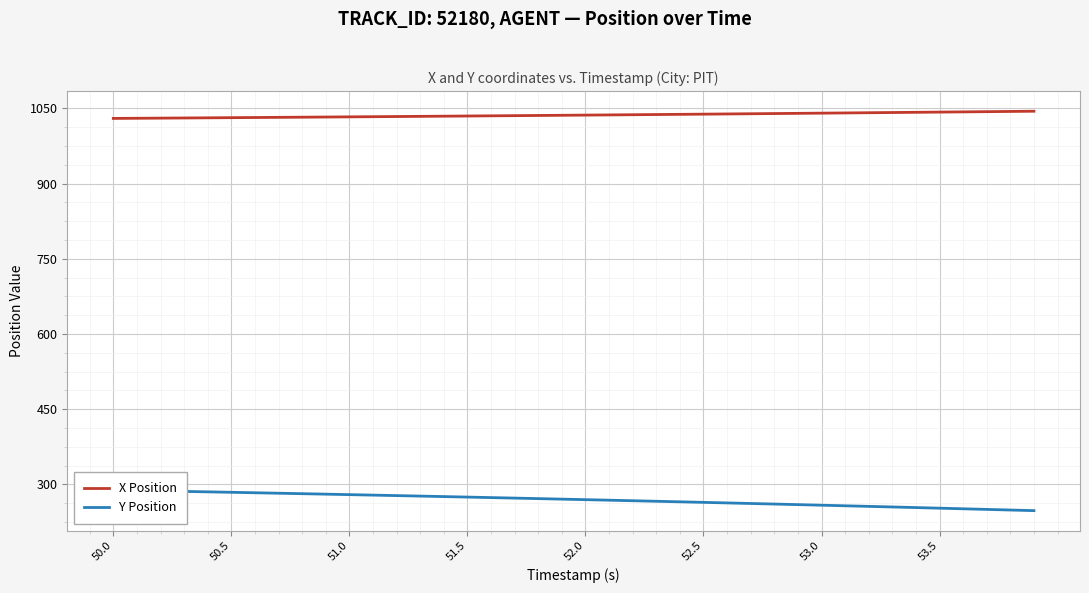

Which has a higher value, 50.5 or 52.5?

52.5